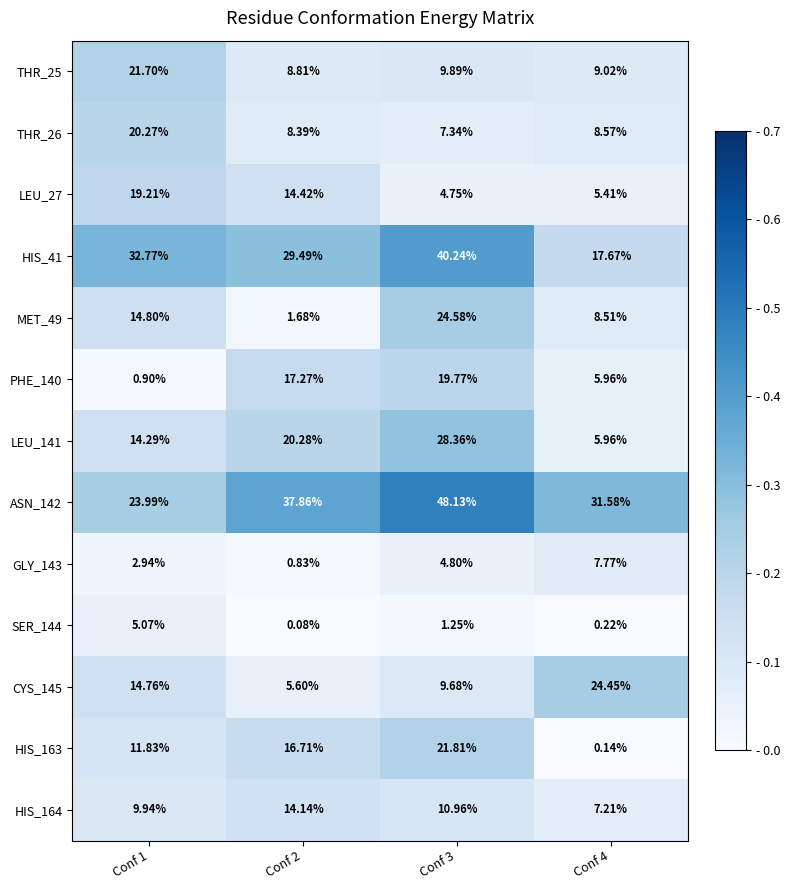

Is the value of CYS_145 at Conf 4 greater than the value of PHE_140 at Conf 3?

Yes